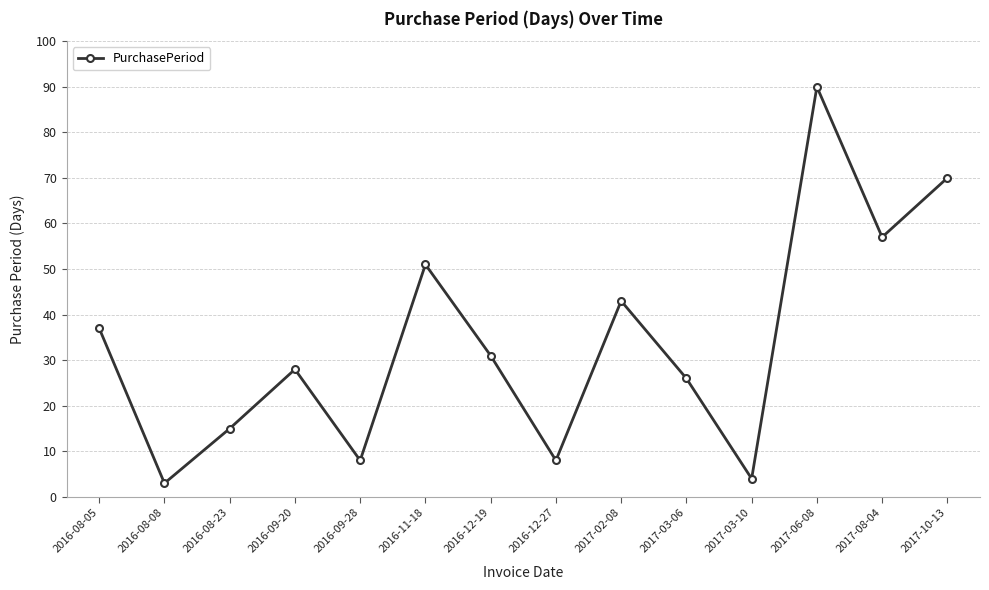

What is the minimum value shown in the chart?

3